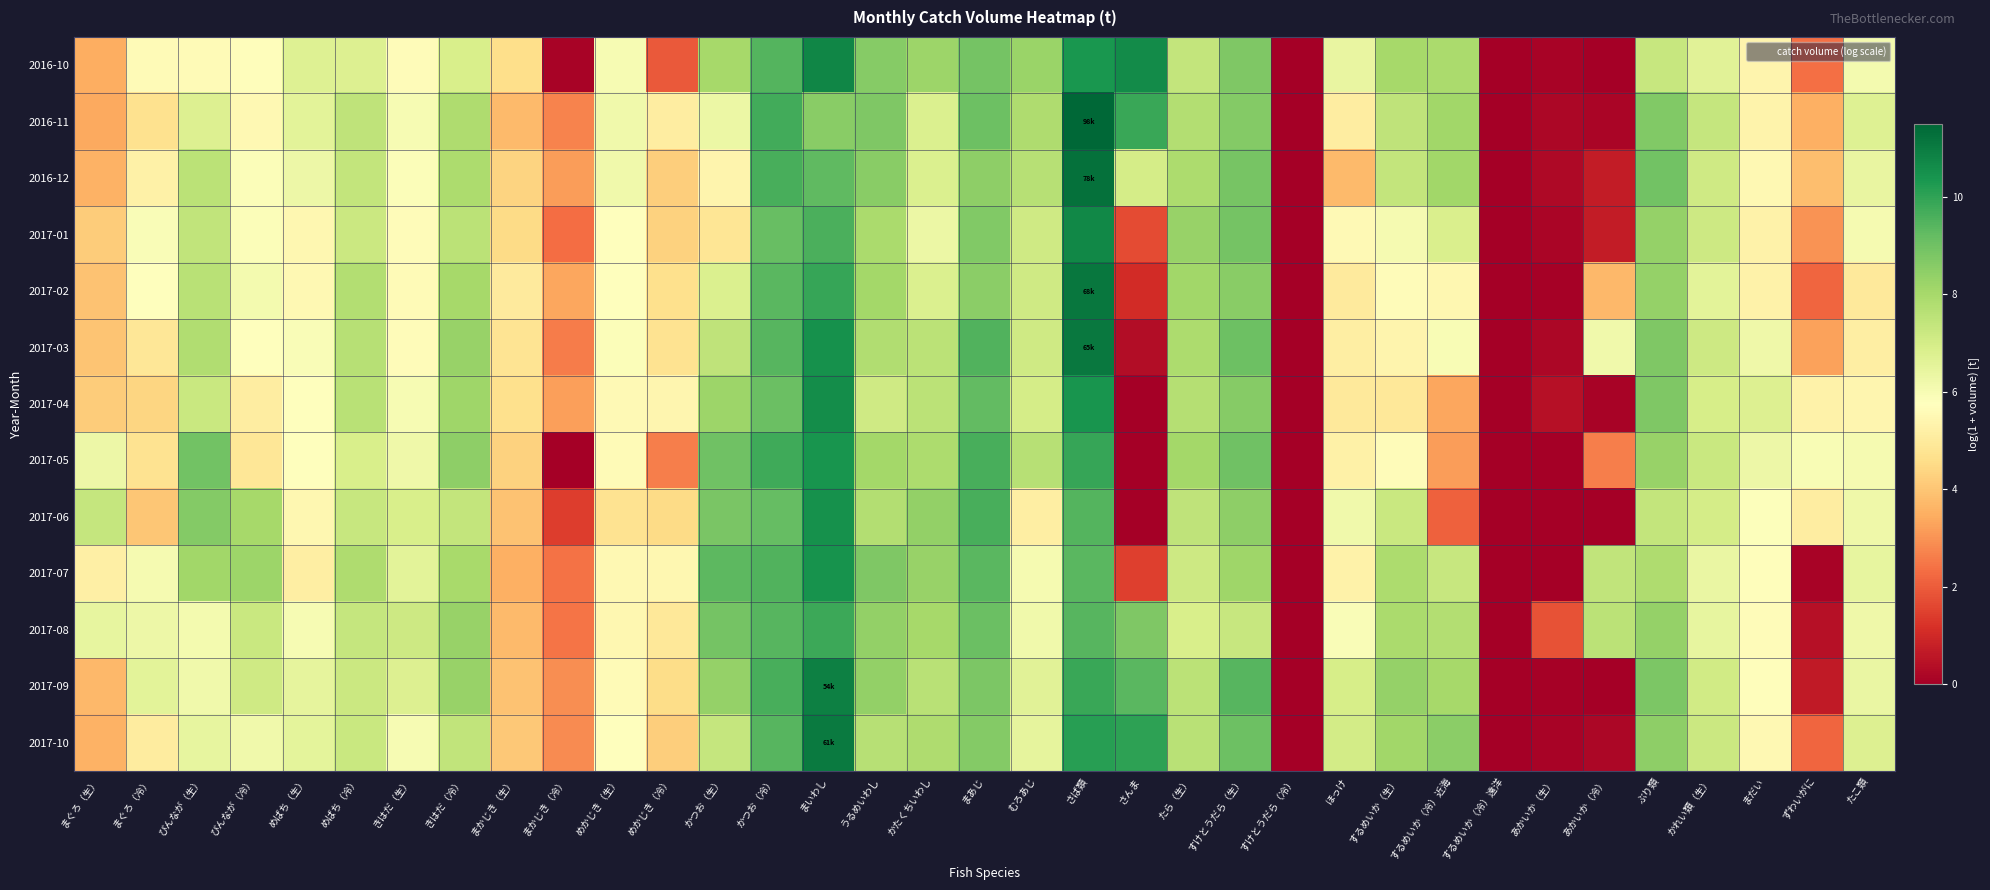

Reading right to left, list all the values displayed in this chart.

2016-10: たこ類=6.1	ずわいがに=2.3	まだい=5.4	かれい類（生）=6.6	ぶり類=7.3	あかいか（冷）=0.0	あかいか（生）=0.1	するめいか（冷）遠洋=0.0	するめいか（冷）近海=7.9	するめいか（生）=8.0	ほっけ=6.4	すけとうだら（冷）=0.0	すけとうだら（生）=8.7	たら（生）=7.4	さんま=10.6	さば類=10.4	むろあじ=8.2	まあじ=8.9	かたくちいわし=8.2	うるめいわし=8.6	まいわし=10.8	かつお（冷）=9.5	かつお（生）=8.0	めかじき（冷）=1.9	めかじき（生）=6.0	まかじき（冷）=0.1	まかじき（生）=4.6	きはだ（冷）=6.9	きはだ（生）=5.7	めばち（冷）=6.8	めばち（生）=6.7	びんなが（冷）=5.7	びんなが（生）=5.6	まぐろ（冷）=5.6	まぐろ（生）=3.5
2016-11: たこ類=6.7	ずわいがに=3.5	まだい=5.3	かれい類（生）=7.3	ぶり類=8.7	あかいか（冷）=0.2	あかいか（生）=0.2	するめいか（冷）遠洋=0.0	するめいか（冷）近海=8.1	するめいか（生）=7.5	ほっけ=5.1	すけとうだら（冷）=0.0	すけとうだら（生）=8.7	たら（生）=7.8	さんま=9.9	さば類=11.5	むろあじ=7.8	まあじ=9.0	かたくちいわし=6.8	うるめいわし=8.8	まいわし=8.6	かつお（冷）=9.7	かつお（生）=6.3	めかじき（冷）=5.1	めかじき（生）=6.2	まかじき（冷）=2.7	まかじき（生）=3.7	きはだ（冷）=7.8	きはだ（生）=6.0	めばち（冷）=7.5	めばち（生）=6.6	びんなが（冷）=5.5	びんなが（生）=6.7	まぐろ（冷）=4.7	まぐろ（生）=3.4
2016-12: たこ類=6.4	ずわいがに=3.8	まだい=5.5	かれい類（生）=7.1	ぶり類=9.0	あかいか（冷）=0.7	あかいか（生）=0.3	するめいか（冷）遠洋=0.0	するめいか（冷）近海=8.1	するめいか（生）=7.4	ほっけ=3.8	すけとうだら（冷）=0.0	すけとうだら（生）=8.8	たら（生）=7.9	さんま=7.0	さば類=11.3	むろあじ=7.6	まあじ=8.5	かたくちいわし=6.8	うるめいわし=8.6	まいわし=9.3	かつお（冷）=9.6	かつお（生）=5.4	めかじき（冷）=4.2	めかじき（生）=6.2	まかじき（冷）=3.2	まかじき（生）=4.3	きはだ（冷）=7.9	きはだ（生）=5.8	めばち（冷）=7.4	めばち（生）=6.3	びんなが（冷）=5.9	びんなが（生）=7.5	まぐろ（冷）=5.2	まぐろ（生）=3.6
2017-01: たこ類=6.0	ずわいがに=3.0	まだい=5.3	かれい類（生）=7.1	ぶり類=8.3	あかいか（冷）=0.7	あかいか（生）=0.1	するめいか（冷）遠洋=0.0	するめいか（冷）近海=6.9	するめいか（生）=6.0	ほっけ=5.5	すけとうだら（冷）=0.0	すけとうだら（生）=8.9	たら（生）=8.3	さんま=1.7	さば類=10.7	むろあじ=7.1	まあじ=8.7	かたくちいわし=6.3	うるめいわし=7.9	まいわし=9.6	かつお（冷）=9.2	かつお（生）=4.8	めかじき（冷）=4.3	めかじき（生）=5.7	まかじき（冷）=2.3	まかじき（生）=4.5	きはだ（冷）=7.6	きはだ（生）=5.6	めばち（冷）=7.2	めばち（生）=5.5	びんなが（冷）=5.9	びんなが（生）=7.4	まぐろ（冷）=5.9	まぐろ（生）=4.2
2017-02: たこ類=5.0	ずわいがに=2.2	まだい=5.3	かれい類（生）=6.6	ぶり類=8.3	あかいか（冷）=3.7	あかいか（生）=0.1	するめいか（冷）遠洋=0.0	するめいか（冷）近海=5.4	するめいか（生）=5.6	ほっけ=5.0	すけとうだら（冷）=0.0	すけとうだら（生）=8.6	たら（生）=8.1	さんま=1.1	さば類=11.1	むろあじ=7.1	まあじ=8.5	かたくちいわし=6.8	うるめいわし=8.1	まいわし=9.9	かつお（冷）=9.4	かつお（生）=6.8	めかじき（冷）=4.7	めかじき（生）=5.7	まかじき（冷）=3.3	まかじき（生）=5.0	きはだ（冷）=8.0	きはだ（生）=5.6	めばち（冷）=7.7	めばち（生）=5.5	びんなが（冷）=6.1	びんなが（生）=7.6	まぐろ（冷）=5.8	まぐろ（生）=3.9
2017-03: たこ類=5.1	ずわいがに=3.2	まだい=6.2	かれい類（生）=7.2	ぶり類=8.8	あかいか（冷）=6.2	あかいか（生）=0.2	するめいか（冷）遠洋=0.0	するめいか（冷）近海=5.9	するめいか（生）=5.4	ほっけ=5.2	すけとうだら（冷）=0.0	すけとうだら（生）=9.0	たら（生）=7.9	さんま=0.3	さば類=11.1	むろあじ=7.1	まあじ=9.5	かたくちいわし=7.6	うるめいわし=7.8	まいわし=10.5	かつお（冷）=9.4	かつお（生）=7.5	めかじき（冷）=4.7	めかじき（生）=5.9	まかじき（冷）=2.6	まかじき（生）=4.8	きはだ（冷）=8.3	きはだ（生）=5.6	めばち（冷）=7.7	めばち（生）=5.9	びんなが（冷）=5.7	びんなが（生）=7.8	まぐろ（冷）=4.9	まぐろ（生）=4.0
2017-04: たこ類=5.4	ずわいがに=5.3	まだい=6.7	かれい類（生）=7.0	ぶり類=8.7	あかいか（冷）=0.1	あかいか（生）=0.4	するめいか（冷）遠洋=0.0	するめいか（冷）近海=3.4	するめいか（生）=4.9	ほっけ=5.0	すけとうだら（冷）=0.0	すけとうだら（生）=8.6	たら（生）=7.7	さんま=0.0	さば類=10.4	むろあじ=7.0	まあじ=9.2	かたくちいわし=7.6	うるめいわし=7.1	まいわし=10.6	かつお（冷）=9.1	かつお（生）=8.2	めかじき（冷）=5.4	めかじき（生）=5.5	まかじき（冷）=3.2	まかじき（生）=4.7	きはだ（冷）=8.2	きはだ（生）=6.0	めばち（冷）=7.6	めばち（生）=5.8	びんなが（冷）=5.1	びんなが（生）=7.2	まぐろ（冷）=4.4	まぐろ（生）=4.2
2017-05: たこ類=6.0	ずわいがに=5.9	まだい=6.2	かれい類（生）=7.3	ぶり類=8.3	あかいか（冷）=2.6	あかいか（生）=0.0	するめいか（冷）遠洋=0.0	するめいか（冷）近海=3.2	するめいか（生）=5.6	ほっけ=5.2	すけとうだら（冷）=0.0	すけとうだら（生）=9.0	たら（生）=8.0	さんま=0.0	さば類=9.9	むろあじ=7.6	まあじ=9.7	かたくちいわし=7.9	うるめいわし=8.1	まいわし=10.4	かつお（冷）=9.8	かつお（生）=9.0	めかじき（冷）=2.6	めかじき（生）=5.6	まかじき（冷）=0.0	まかじき（生）=4.3	きはだ（冷）=8.5	きはだ（生）=6.2	めばち（冷）=6.9	めばち（生）=5.8	びんなが（冷）=4.9	びんなが（生）=9.0	まぐろ（冷）=4.8	まぐろ（生）=6.3
2017-06: たこ類=6.2	ずわいがに=5.1	まだい=5.8	かれい類（生）=7.0	ぶり類=7.4	あかいか（冷）=0.0	あかいか（生）=0.0	するめいか（冷）遠洋=0.0	するめいか（冷）近海=2.1	するめいか（生）=7.2	ほっけ=6.2	すけとうだら（冷）=0.0	すけとうだら（生）=8.5	たら（生）=7.5	さんま=0.0	さば類=9.5	むろあじ=5.1	まあじ=9.6	かたくちいわし=8.4	うるめいわし=7.8	まいわし=10.5	かつお（冷）=9.2	かつお（生）=8.8	めかじき（冷）=4.5	めかじき（生）=4.8	まかじき（冷）=1.4	まかじき（生）=3.9	きはだ（冷）=7.4	きはだ（生）=6.9	めばち（冷）=7.3	めばち（生）=5.5	びんなが（冷）=8.0	びんなが（生）=8.7	まぐろ（冷）=4.0	まぐろ（生）=7.3
2017-07: たこ類=6.5	ずわいがに=0.1	まだい=5.7	かれい類（生）=6.4	ぶり類=7.8	あかいか（冷）=7.4	あかいか（生）=0.0	するめいか（冷）遠洋=0.0	するめいか（冷）近海=7.3	するめいか（生）=7.9	ほっけ=5.3	すけとうだら（冷）=0.0	すけとうだら（生）=8.1	たら（生）=7.2	さんま=1.5	さば類=9.4	むろあじ=6.0	まあじ=9.4	かたくちいわし=8.3	うるめいわし=8.7	まいわし=10.4	かつお（冷）=9.5	かつお（生）=9.3	めかじき（冷）=5.5	めかじき（生）=5.5	まかじき（冷）=2.4	まかじき（生）=3.5	きはだ（冷）=8.0	きはだ（生）=6.6	めばち（冷）=7.8	めばち（生）=5.1	びんなが（冷）=8.2	びんなが（生）=8.1	まぐろ（冷）=6.0	まぐろ（生）=5.2
2017-08: たこ類=6.2	ずわいがに=0.4	まだい=5.6	かれい類（生）=6.4	ぶり類=8.3	あかいか（冷）=7.5	あかいか（生）=1.8	するめいか（冷）遠洋=0.0	するめいか（冷）近海=7.8	するめいか（生）=7.9	ほっけ=5.9	すけとうだら（冷）=0.0	すけとうだら（生）=7.3	たら（生）=6.9	さんま=8.8	さば類=9.4	むろあじ=6.2	まあじ=9.1	かたくちいわし=8.0	うるめいわし=8.4	まいわし=9.8	かつお（冷）=9.4	かつお（生）=8.9	めかじき（冷）=4.9	めかじき（生）=5.5	まかじき（冷）=2.4	まかじき（生）=3.7	きはだ（冷）=8.3	きはだ（生）=7.2	めばち（冷）=7.4	めばち（生）=6.0	びんなが（冷）=7.3	びんなが（生）=6.1	まぐろ（冷）=6.2	まぐろ（生）=6.4
2017-09: たこ類=6.4	ずわいがに=0.6	まだい=5.7	かれい類（生）=7.1	ぶり類=8.8	あかいか（冷）=0.0	あかいか（生）=0.1	するめいか（冷）遠洋=0.0	するめいか（冷）近海=8.0	するめいか（生）=8.3	ほっけ=6.9	すけとうだら（冷）=0.0	すけとうだら（生）=9.4	たら（生）=7.6	さんま=9.4	さば類=9.9	むろあじ=6.6	まあじ=8.8	かたくちいわし=7.6	うるめいわし=8.4	まいわし=10.9	かつお（冷）=9.6	かつお（生）=8.3	めかじき（冷）=4.6	めかじき（生）=5.6	まかじき（冷）=2.9	まかじき（生）=3.9	きはだ（冷）=8.3	きはだ（生）=6.8	めばち（冷）=7.2	めばち（生）=6.5	びんなが（冷）=7.1	びんなが（生）=6.2	まぐろ（冷）=6.6	まぐろ（生）=3.7
2017-10: たこ類=6.8	ずわいがに=2.2	まだい=5.5	かれい類（生）=7.2	ぶり類=8.5	あかいか（冷）=0.2	あかいか（生）=0.1	するめいか（冷）遠洋=0.0	するめいか（冷）近海=8.5	するめいか（生）=8.1	ほっけ=7.0	すけとうだら（冷）=0.0	すけとうだら（生）=9.0	たら（生）=7.6	さんま=10.0	さば類=10.1	むろあじ=6.5	まあじ=8.6	かたくちいわし=7.8	うるめいわし=7.7	まいわし=11.0	かつお（冷）=9.4	かつお（生）=7.3	めかじき（冷）=4.2	めかじき（生）=5.8	まかじき（冷）=2.9	まかじき（生）=4.0	きはだ（冷）=7.4	きはだ（生）=6.0	めばち（冷）=7.3	めばち（生）=6.5	びんなが（冷）=6.2	びんなが（生）=6.4	まぐろ（冷）=5.0	まぐろ（生）=3.6